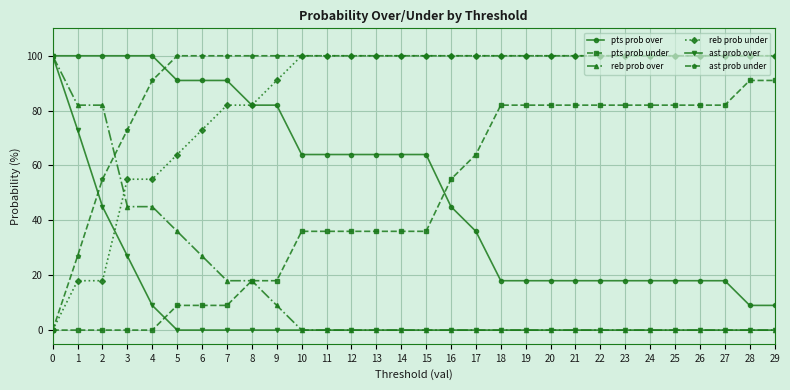

What is the sum of all reb prob over values?

462